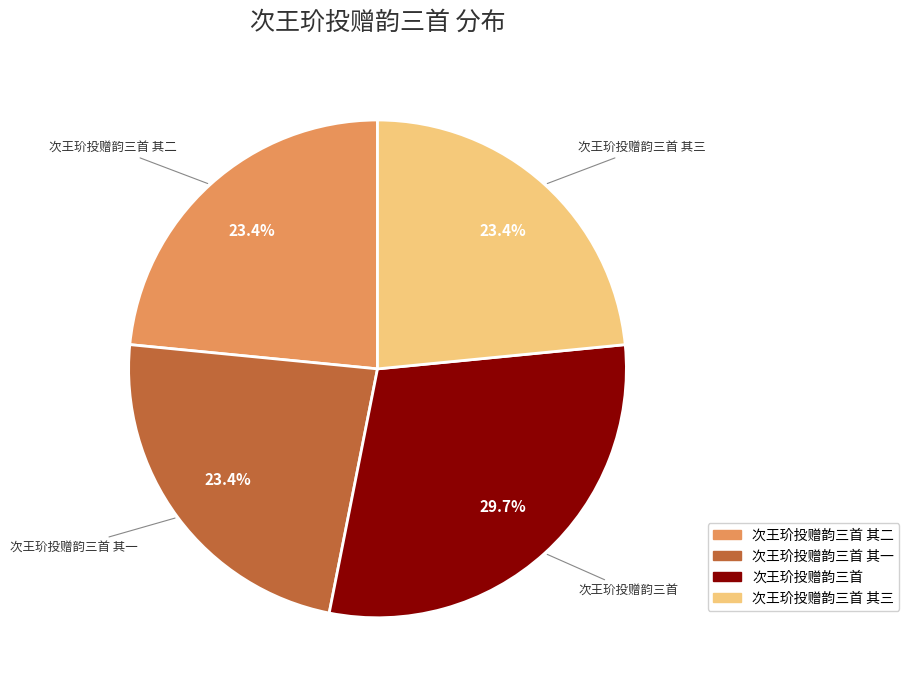

To the nearest percent, what is the difference between the largest and smallest slice percentages?

6%